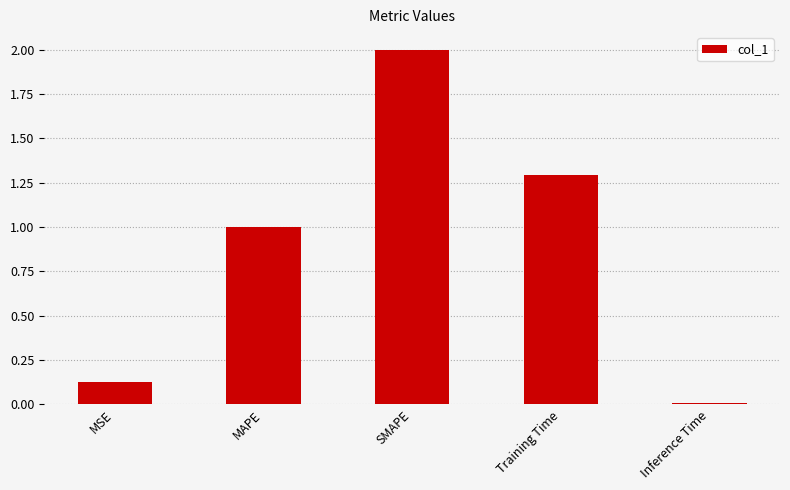

What is the value of the 3rd bar from the left?

2.0